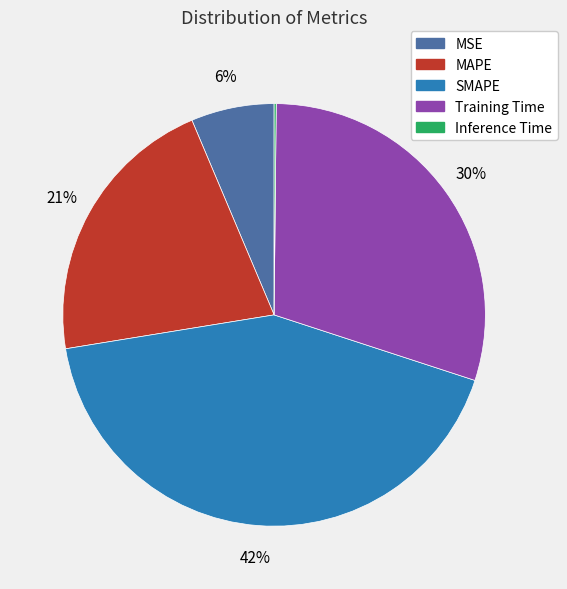

Is it true that MAPE is 16% of the pie?

False